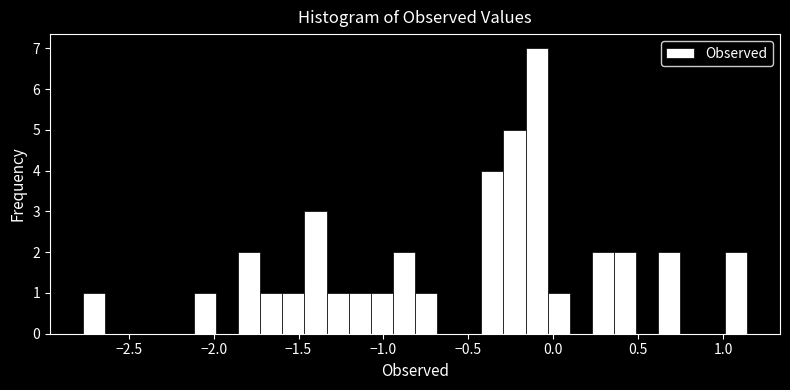

Around what value on the x-axis is the tallest bar? Give the approximate position of its centre, as read against the axis.

-0.10